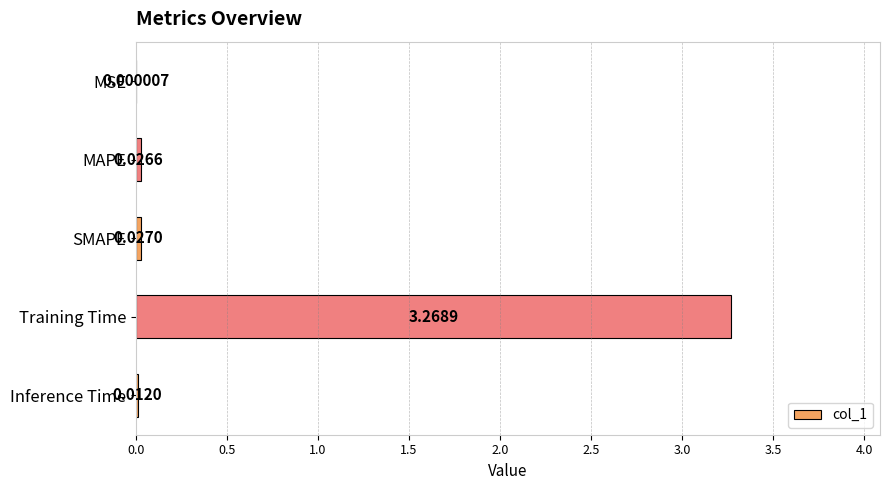

Between Training Time and Inference Time, which is larger?

Training Time